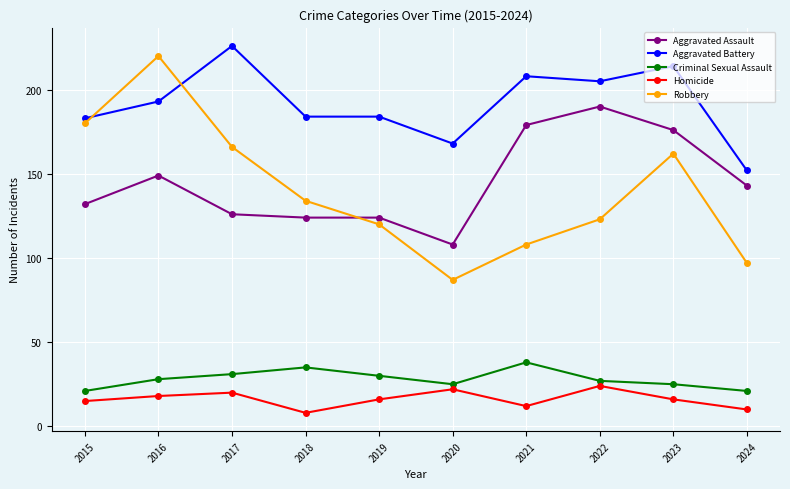

Is this an area chart (filled region under the line)?

No